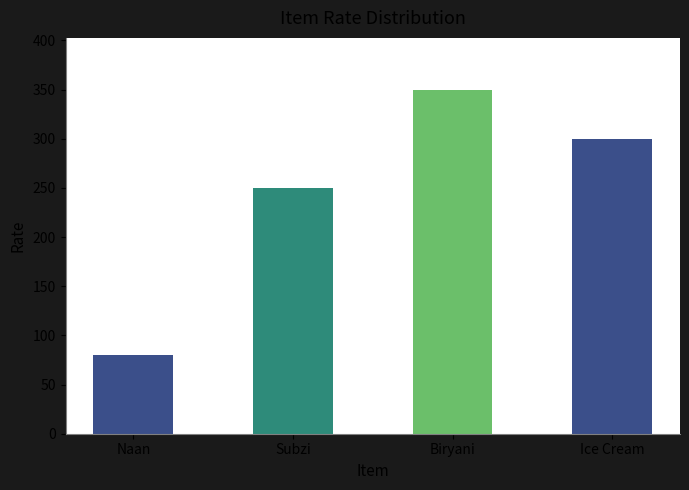

What is the minimum value shown in the chart?

80